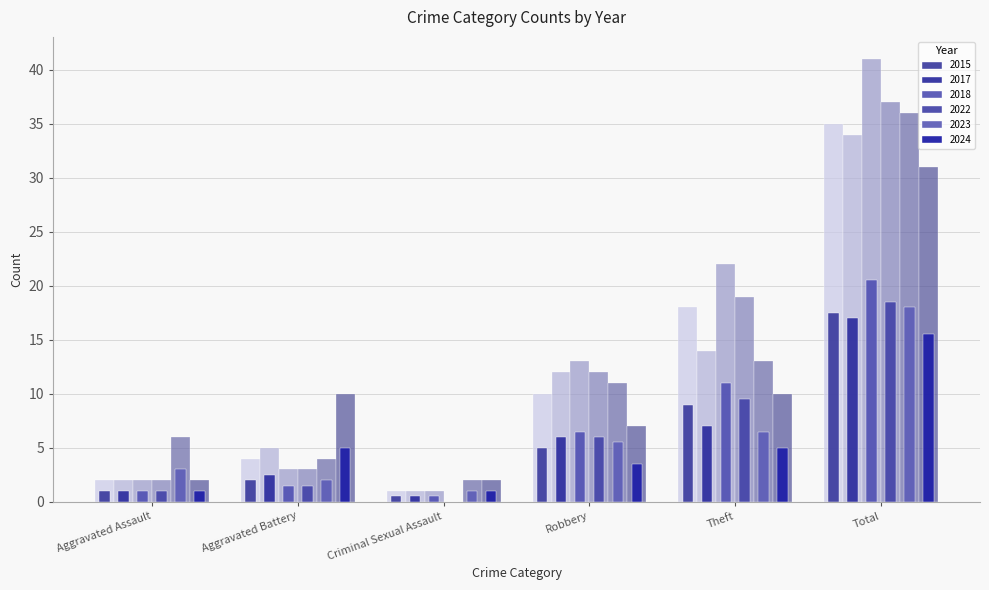

How many distinct data groups are displayed?

12